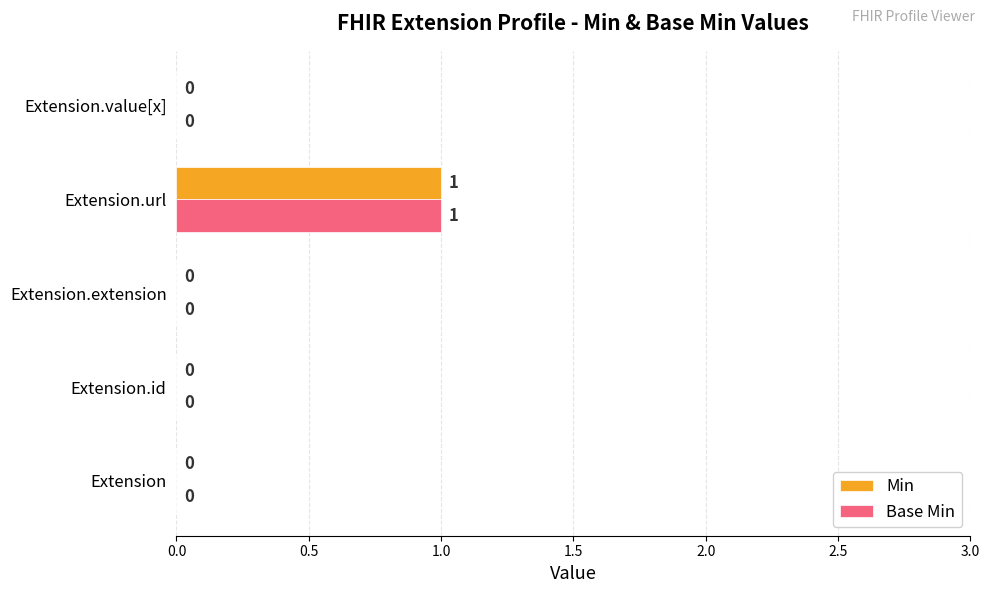

How many data points in Base Min are above 0?

1